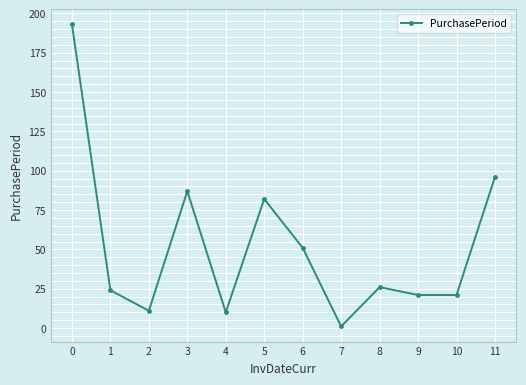

Reading right to left, extract all data points from this chart.

96	21	21	26	1	51	82	10	87	11	24	193